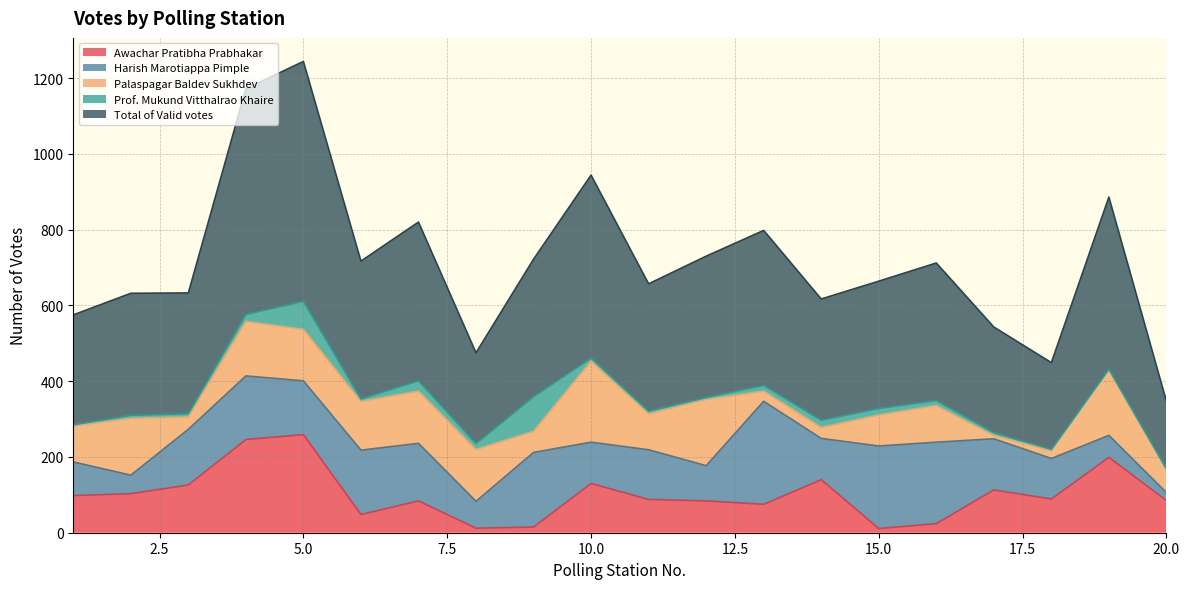

At which label does Awachar Pratibha Prabhakar reach its minimum?

15